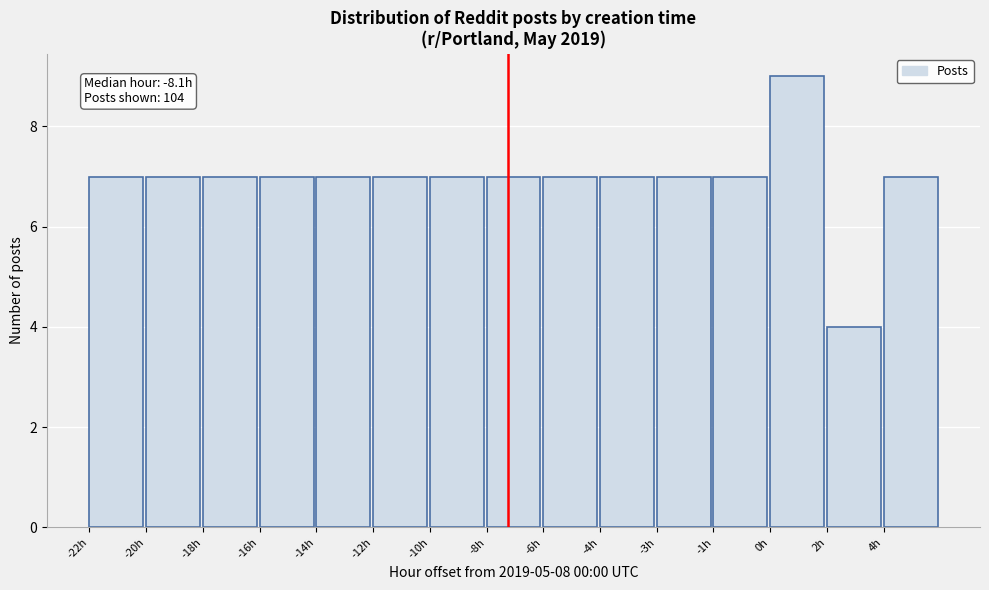

Reading left to right, extract all data points from this chart.

7	7	7	7	7	7	7	7	7	7	7	7	9	4	7